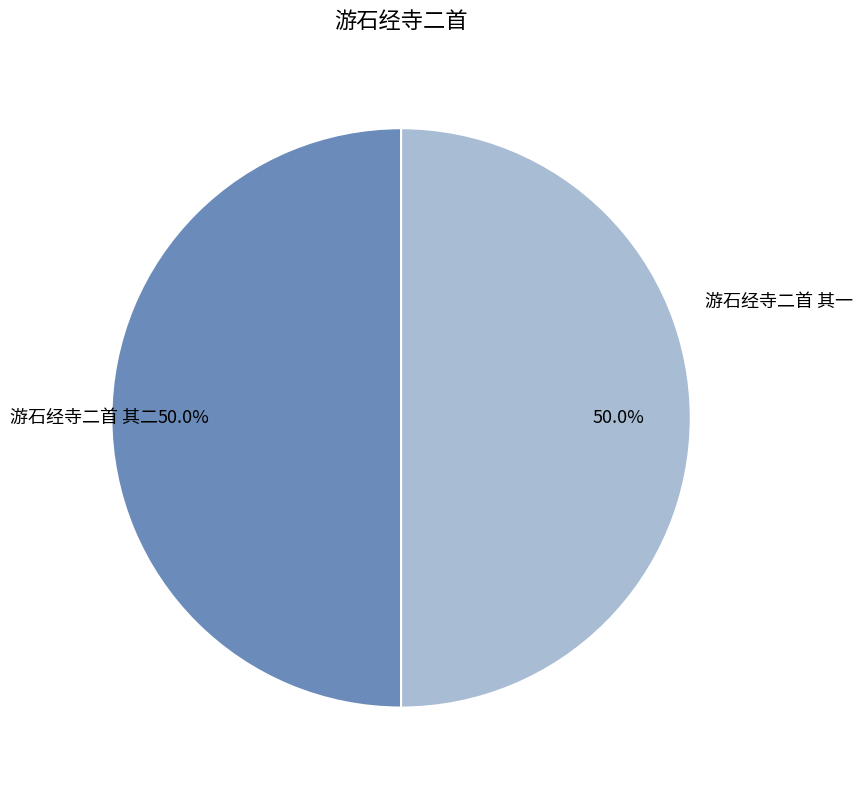

What is the ratio of the value at 游石经寺二首 其一 to the value at 游石经寺二首 其二?

1.0